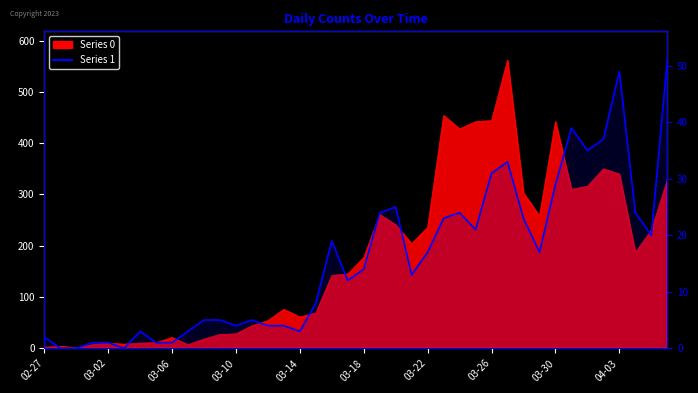

What position from the right is 03-10?

28